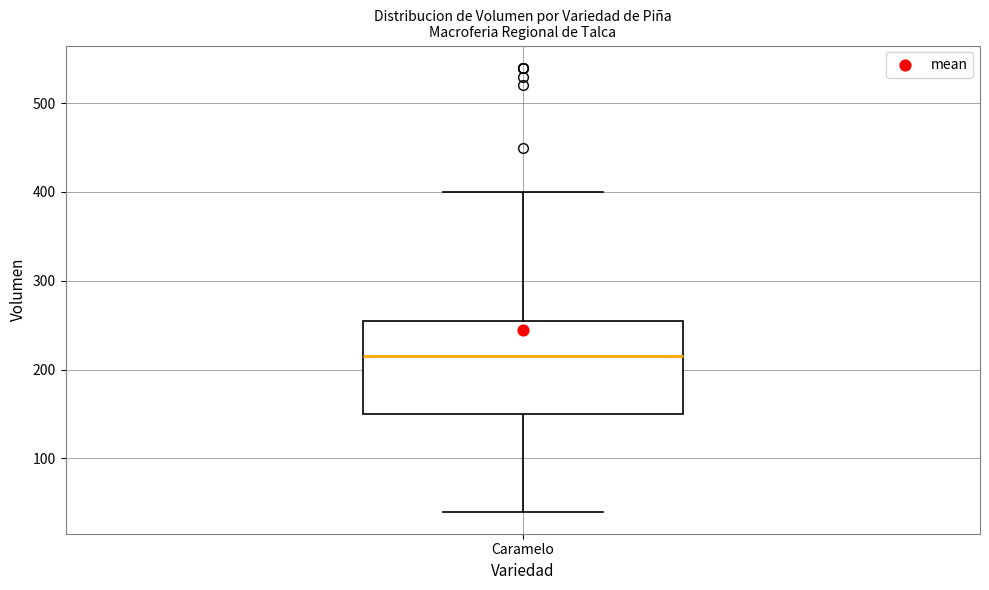

Read this box plot against the y-axis: the position of the median line, the range covered by the box, and the ends of both whiskers. The values are not printed on the chart, so give them approximately, as read against the axis.

median 220, box 150 to 260, whiskers 40 to 400